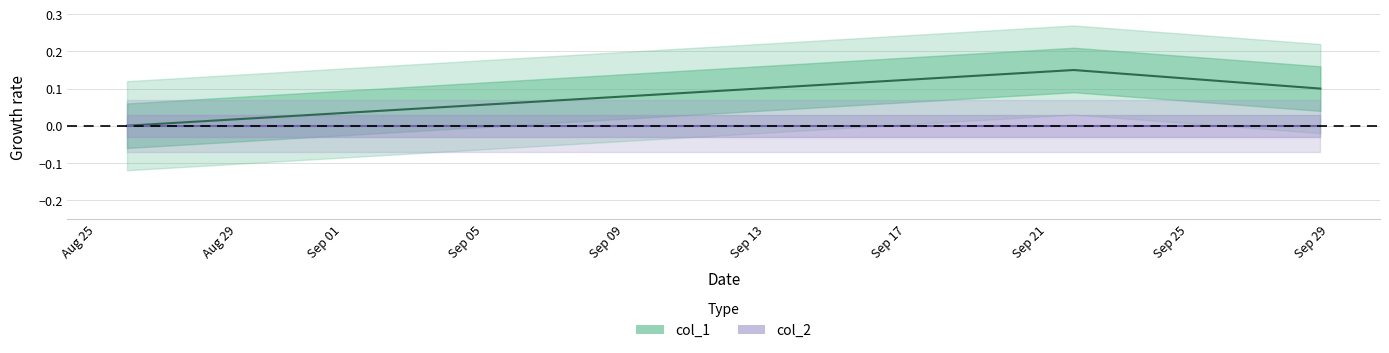

True or false: the data shows 0.1 at 1475086078.

True